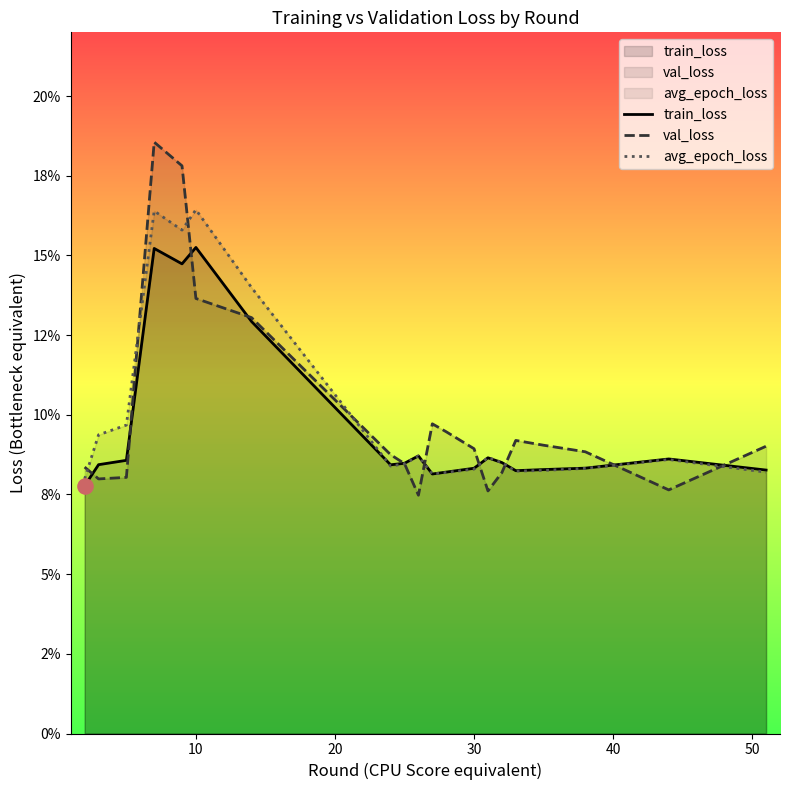

Which series has the largest total across all categories?

val_loss